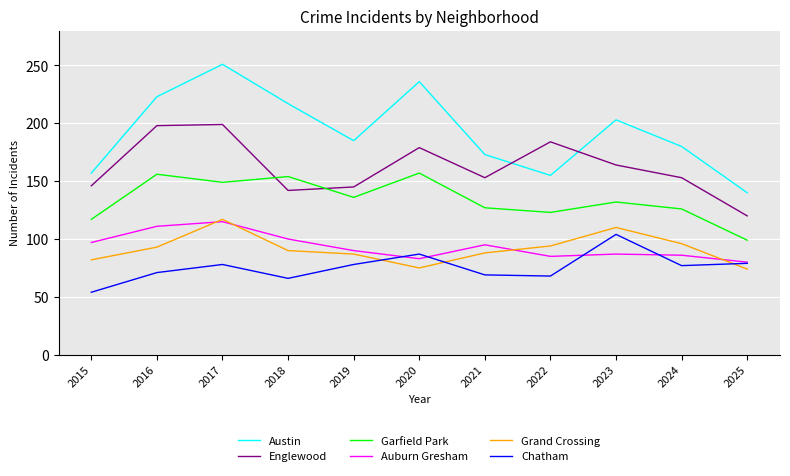

What is the difference between the highest and lowest values at 2024?

103